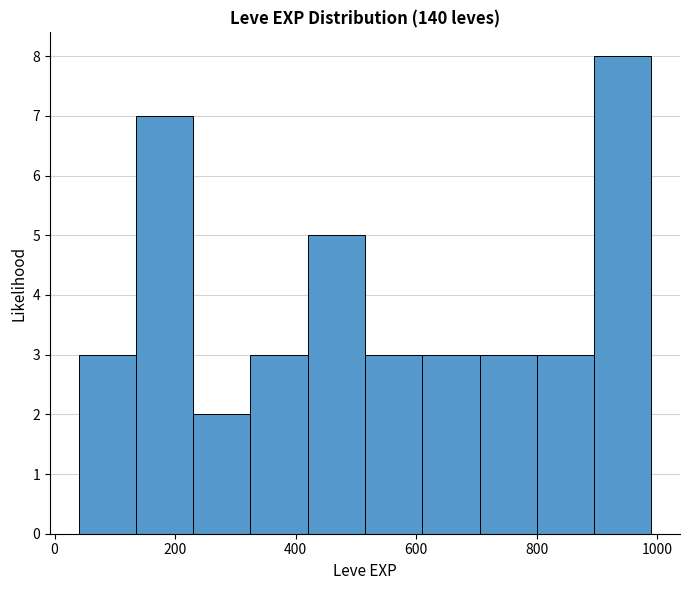

Over which range of the x-axis is the bar tallest?

895 to 990